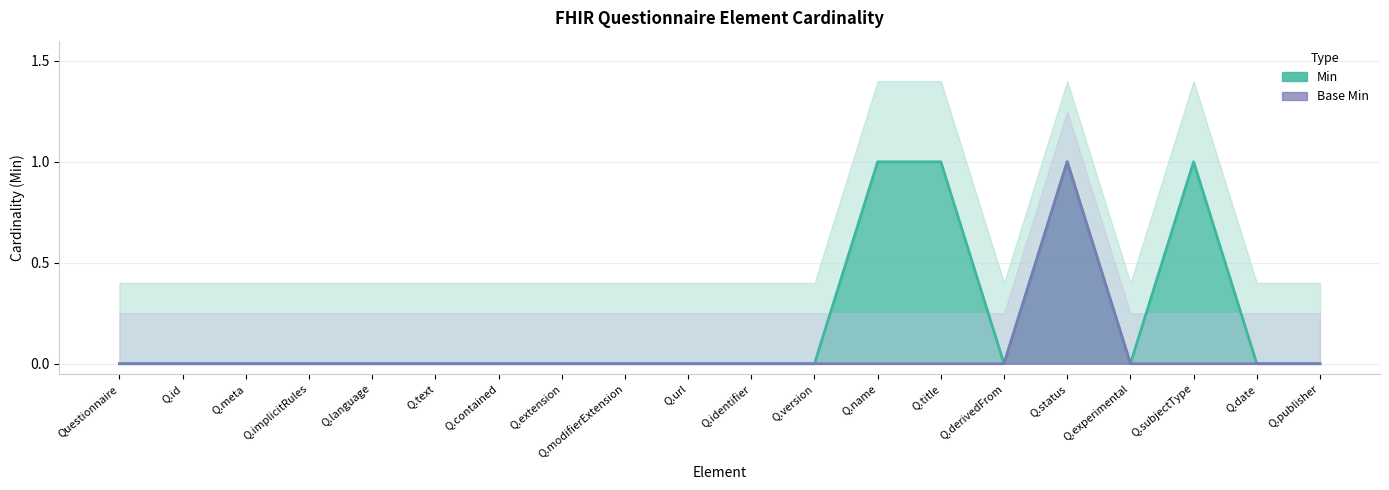

How many values in the Min series exceed 0?

4